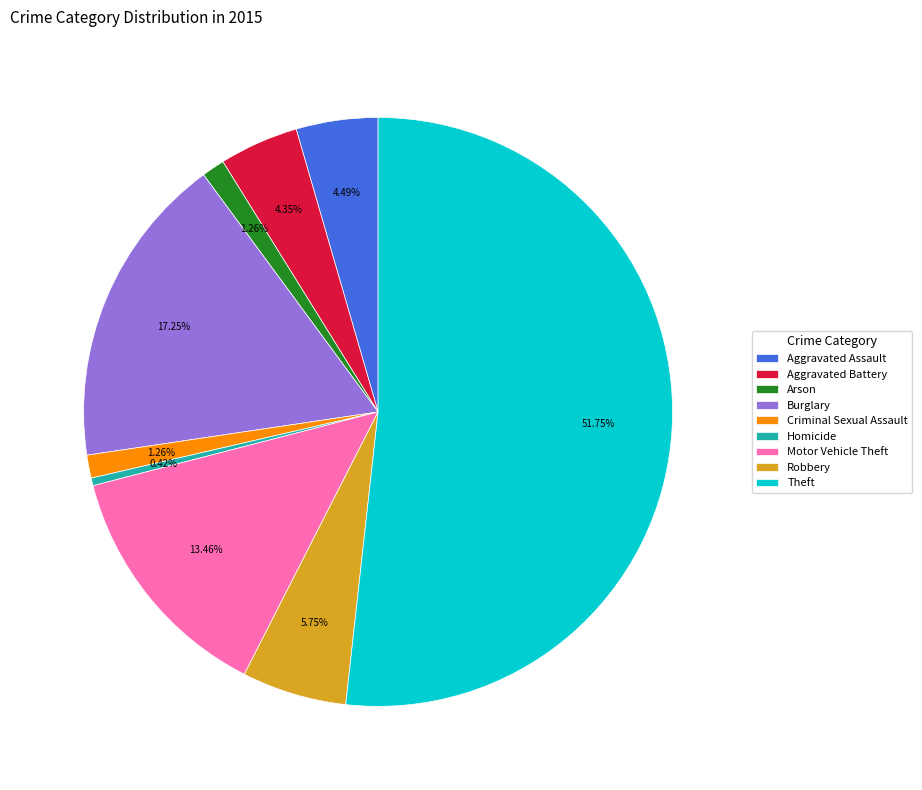

How many segments does this pie chart have?

9